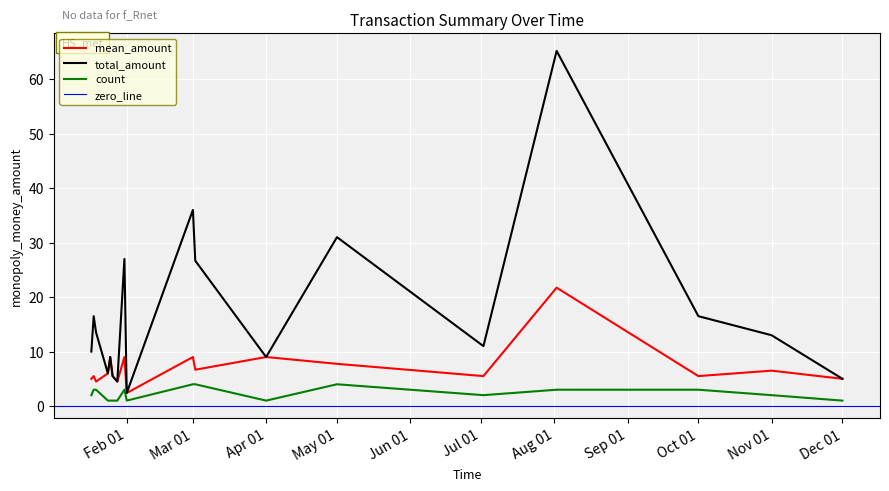

The value of count at Nov 01 is 2.0. True or false?

True